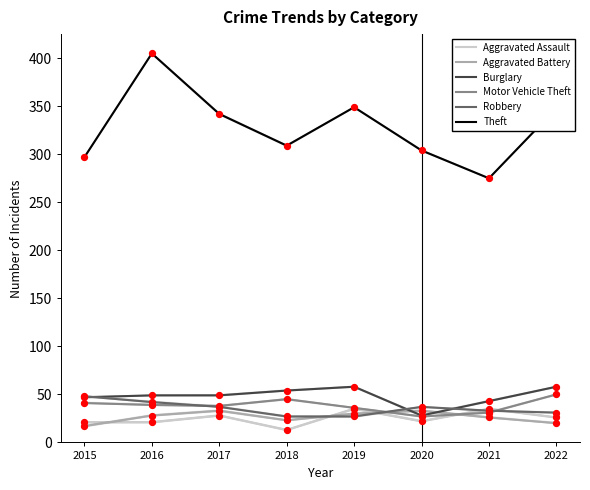

Which series reaches the minimum Y coordinate?

Aggravated Assault